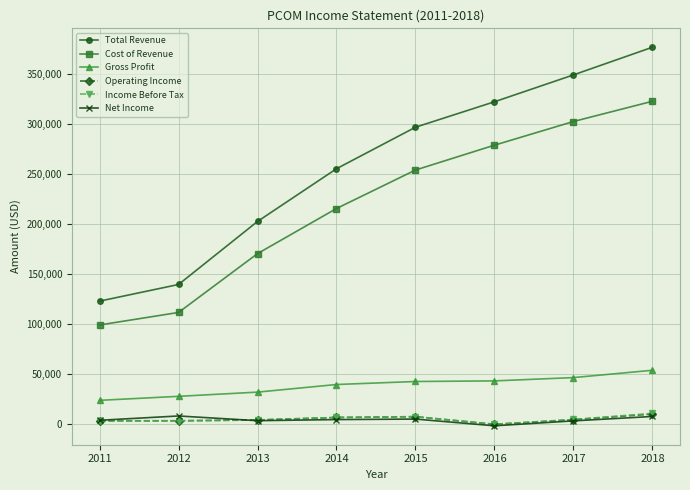

How many lines are shown in the chart?

6